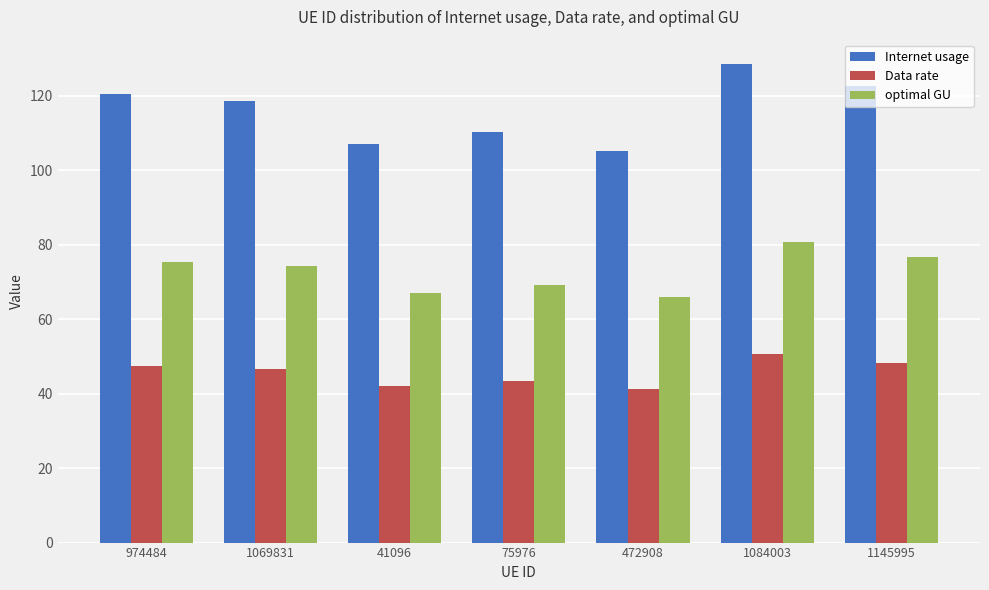

List the labels in order of Internet usage value, smallest first.

472908, 41096, 75976, 1069831, 974484, 1145995, 1084003